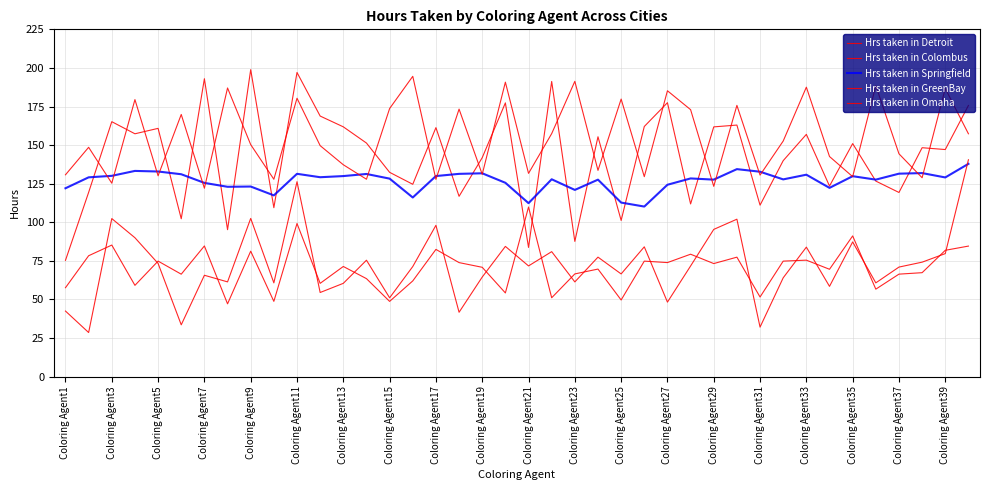

Does the chart have visible grid lines?

Yes